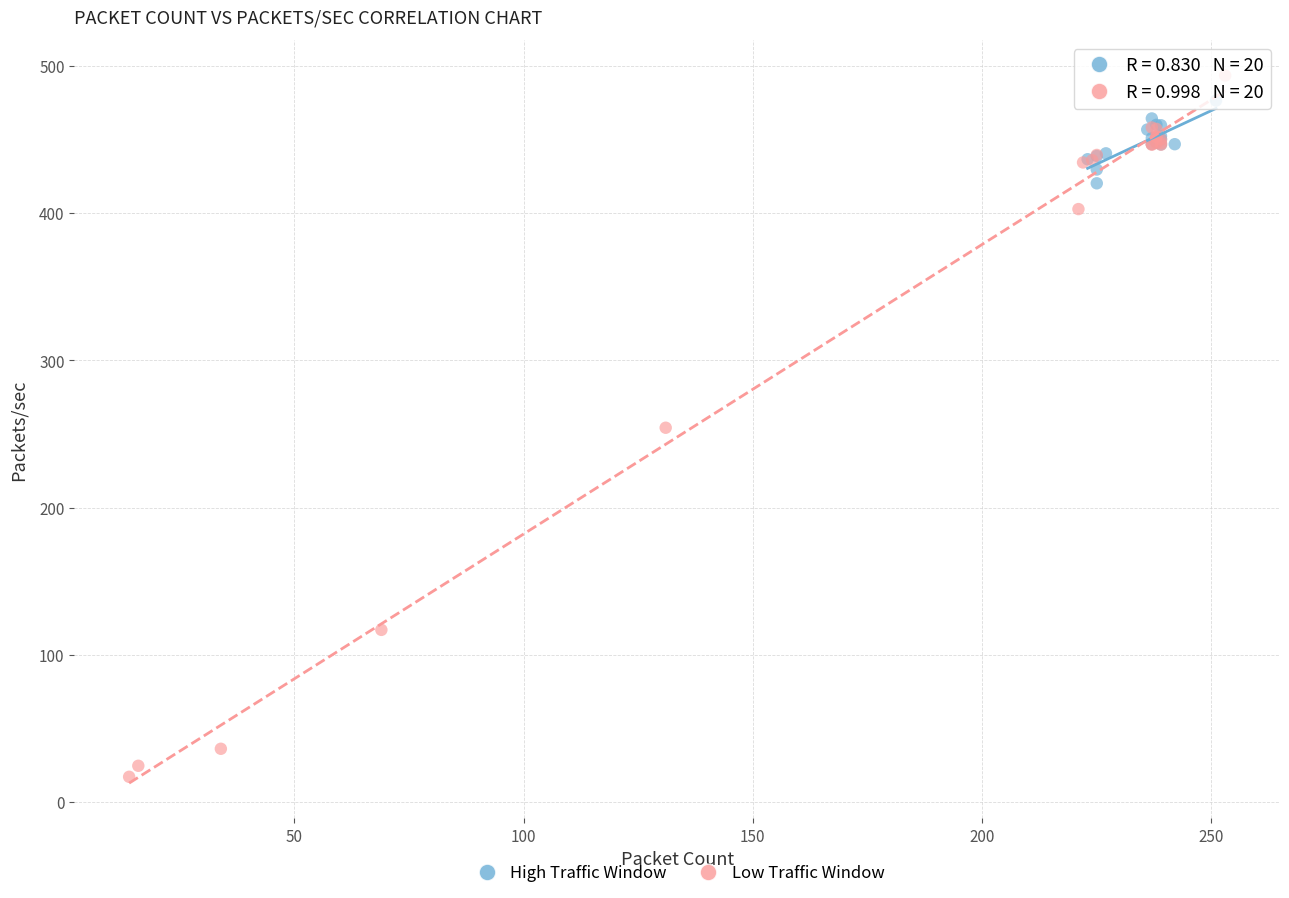

Which series reaches the maximum Y coordinate?

Low Traffic Window